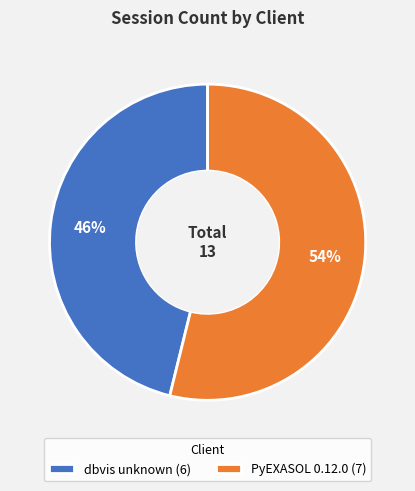

What percentage is the dbvis unknown slice, to the nearest percent?

46%